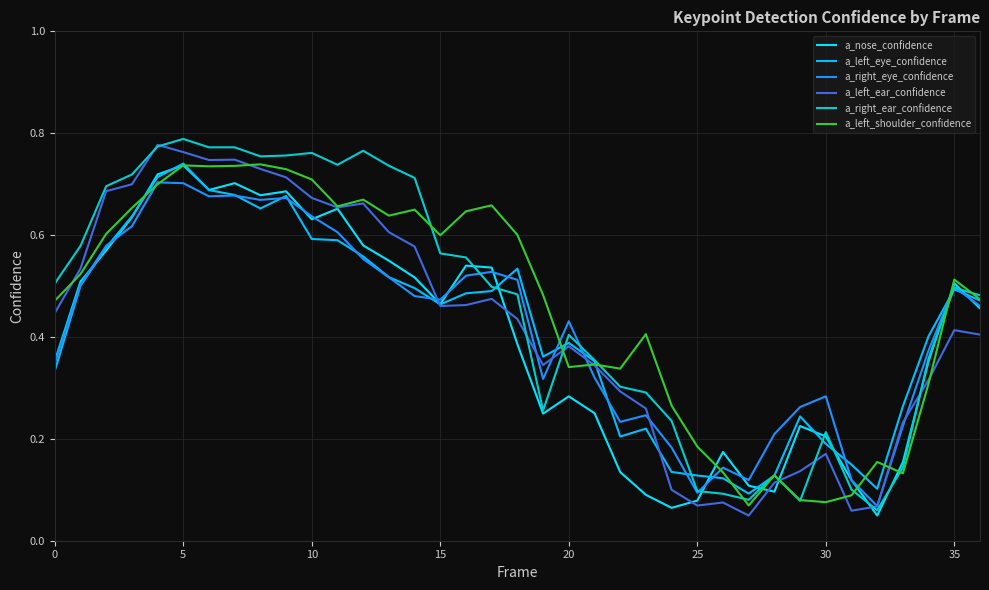

How many interior local valleys does the a_left_ear_confidence series have?

7